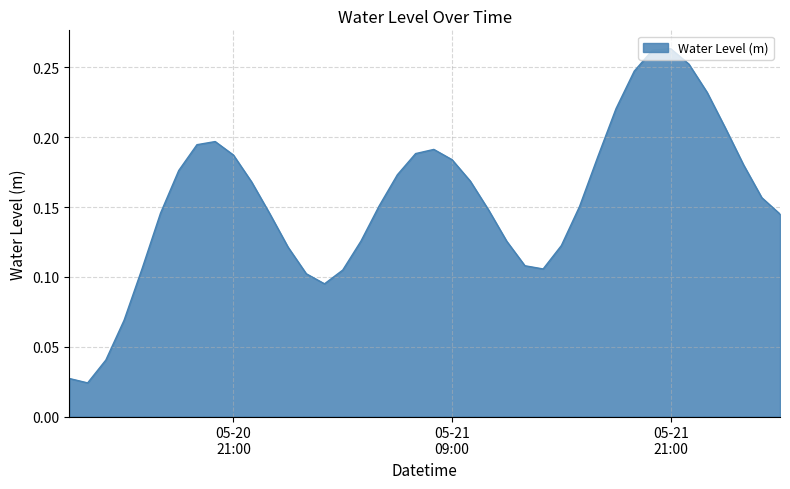

Rank the categories by value from lowest to highest.

2025-05-20 13:00:00, 2025-05-20 12:00:00, 2025-05-20 14:00:00, 2025-05-20 15:00:00, 2025-05-21 02:00:00, 2025-05-21 01:00:00, 2025-05-21 03:00:00, 2025-05-21 14:00:00, 2025-05-20 16:00:00, 2025-05-21 13:00:00, 2025-05-21 00:00:00, 2025-05-21 15:00:00, 2025-05-21 12:00:00, 2025-05-21 04:00:00, 2025-05-22 03:00:00, 2025-05-20 23:00:00, 2025-05-20 17:00:00, 2025-05-21 11:00:00, 2025-05-21 16:00:00, 2025-05-21 05:00:00, 2025-05-22 02:00:00, 2025-05-20 22:00:00, 2025-05-21 10:00:00, 2025-05-21 06:00:00, 2025-05-20 18:00:00, 2025-05-22 01:00:00, 2025-05-21 09:00:00, 2025-05-21 17:00:00, 2025-05-20 21:00:00, 2025-05-21 07:00:00, 2025-05-21 08:00:00, 2025-05-20 19:00:00, 2025-05-20 20:00:00, 2025-05-22 00:00:00, 2025-05-21 18:00:00, 2025-05-21 23:00:00, 2025-05-21 19:00:00, 2025-05-21 22:00:00, 2025-05-21 20:00:00, 2025-05-21 21:00:00